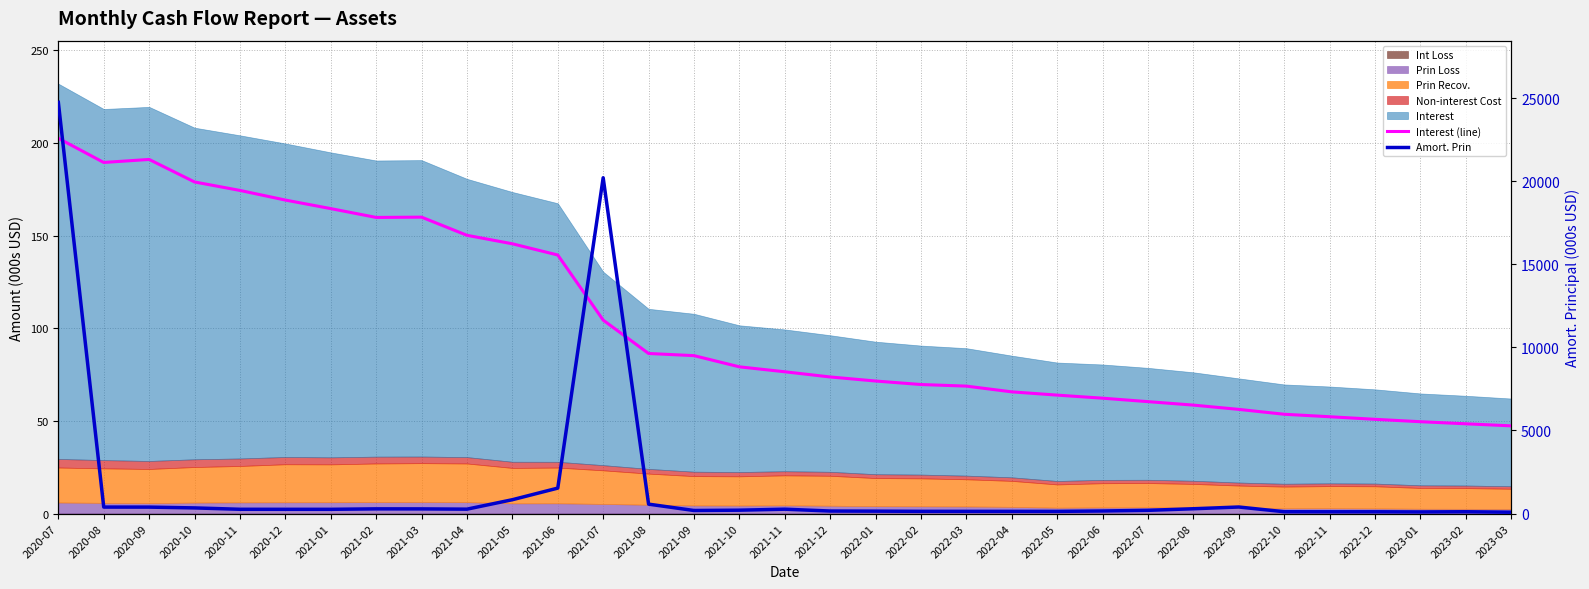

What is the minimum value shown in the chart?

47.3